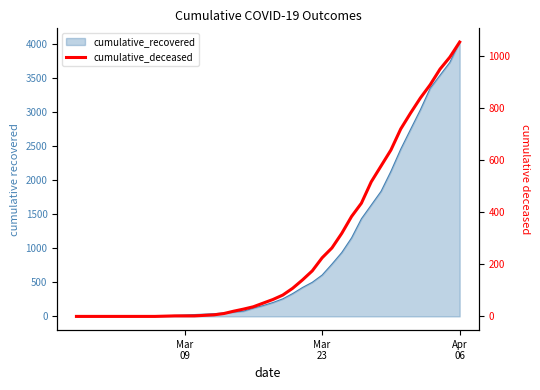

Does the chart have visible grid lines?

No